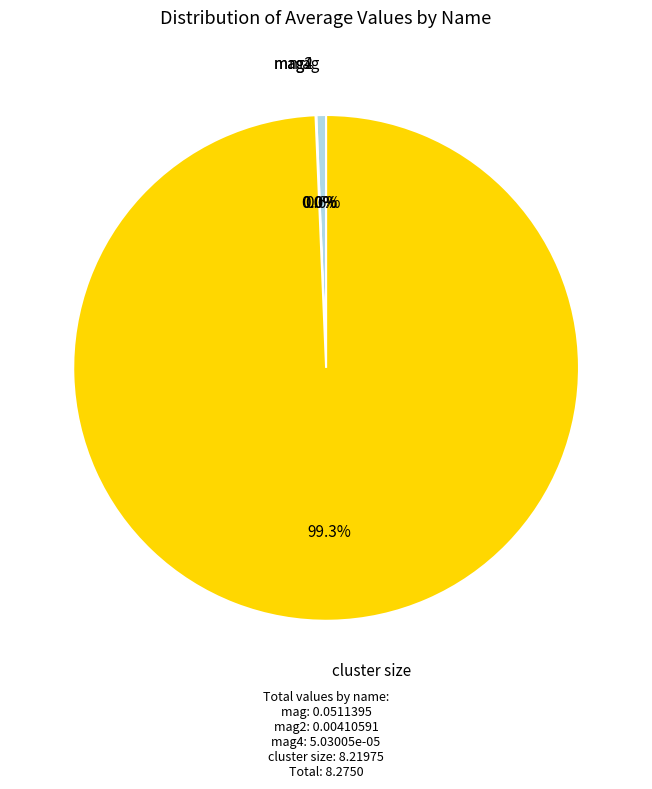

Is there a majority slice in this chart?

Yes